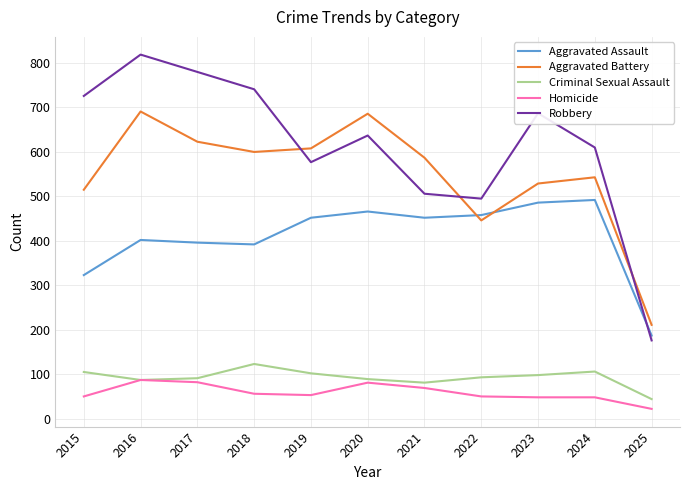

The value of Homicide at 2015 is 85. True or false?

False